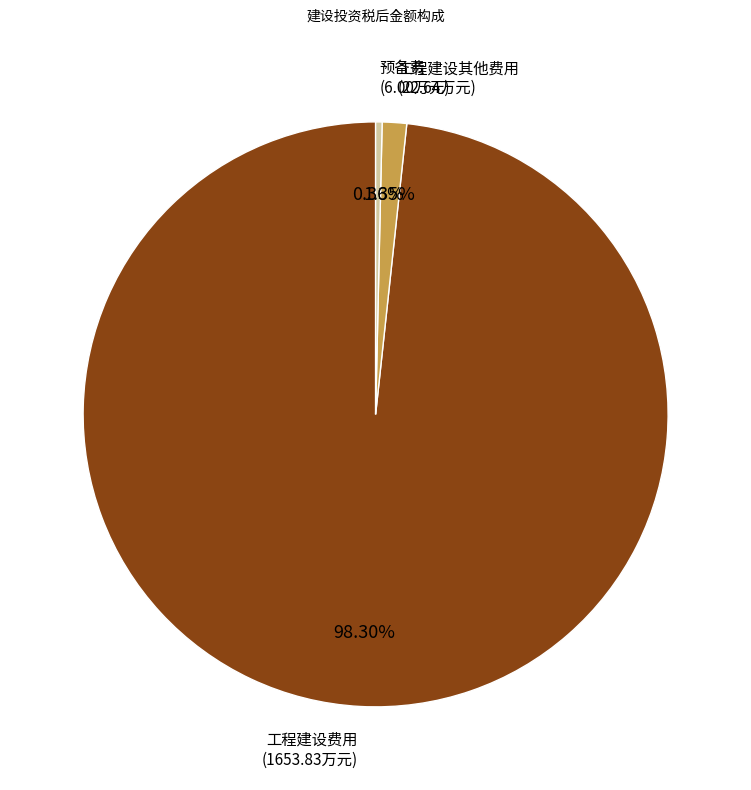

What is the majority slice?

工程建设费用